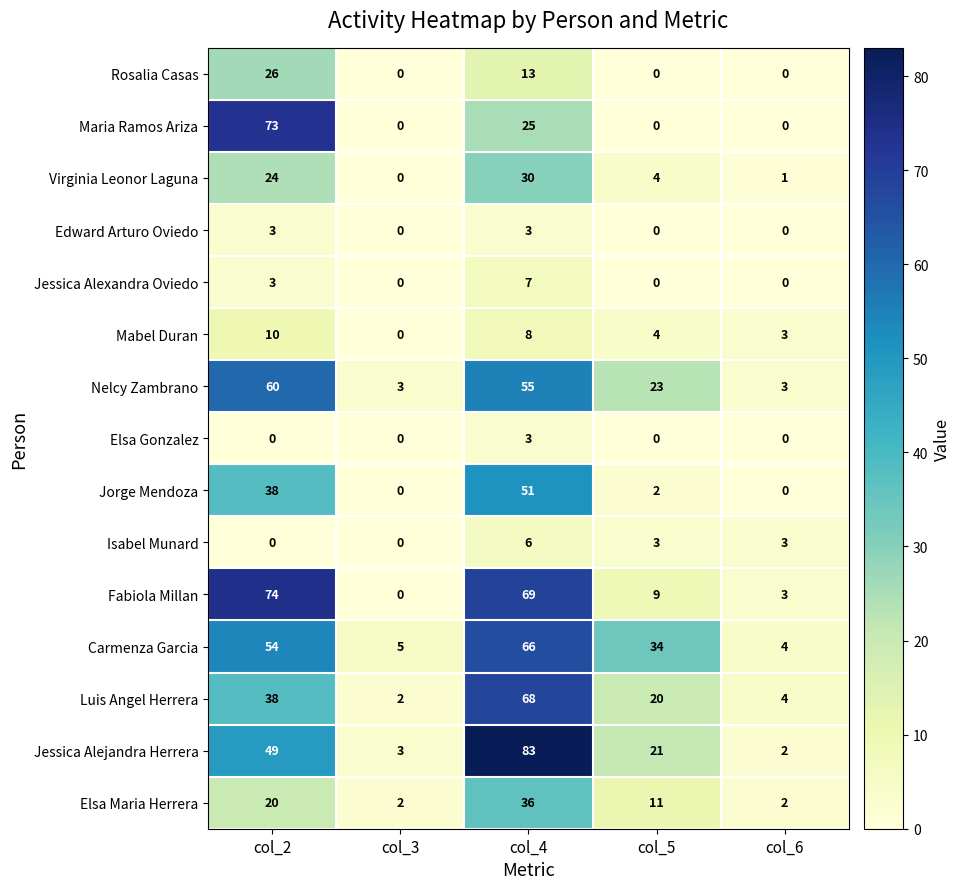

The value of Carmenza Garcia at col_5 is 34. True or false?

True